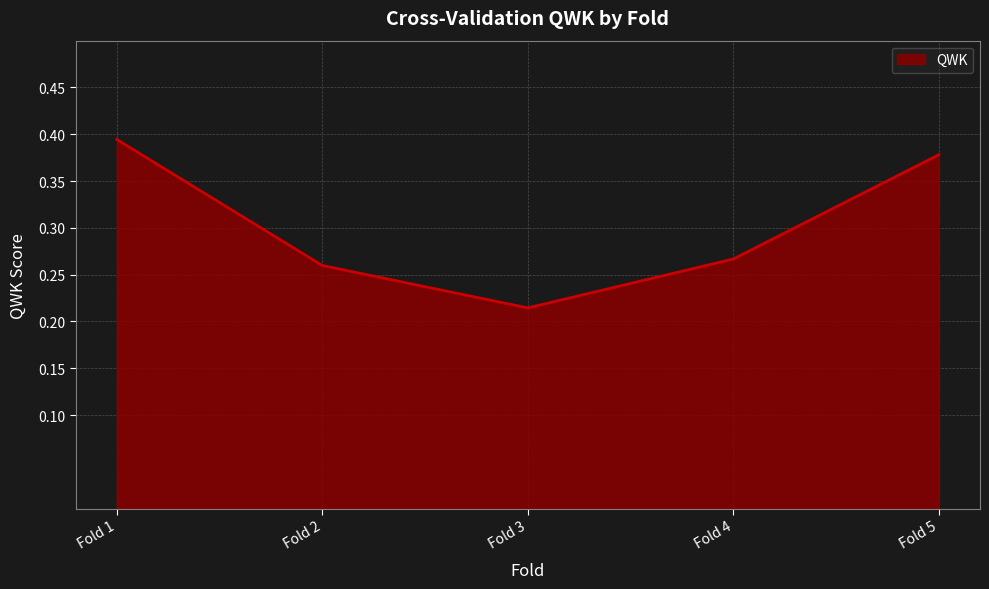

Where is the data nearest to the value 0?

Fold 3